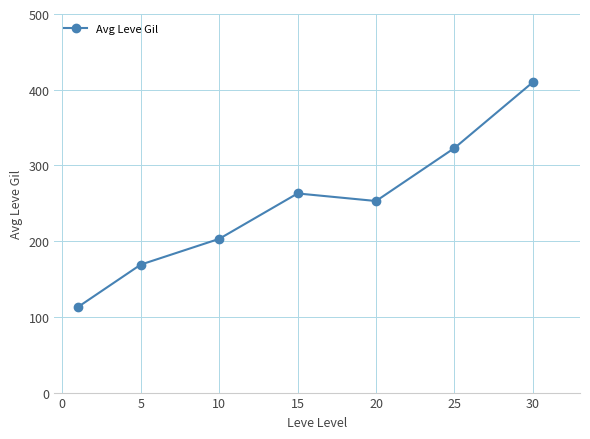

What is the value of the 4th point from the left?

263